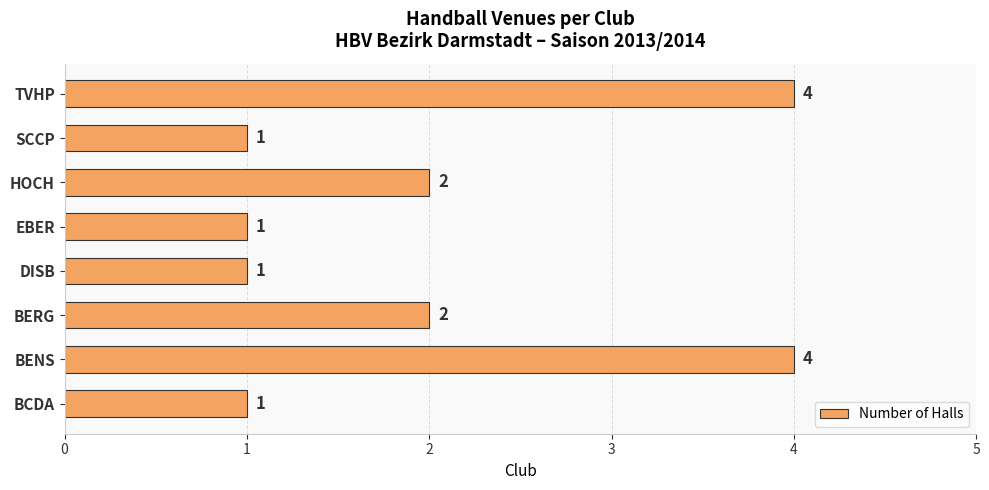

Approximately how many times larger is the value at BENS compared to BERG?

2.0